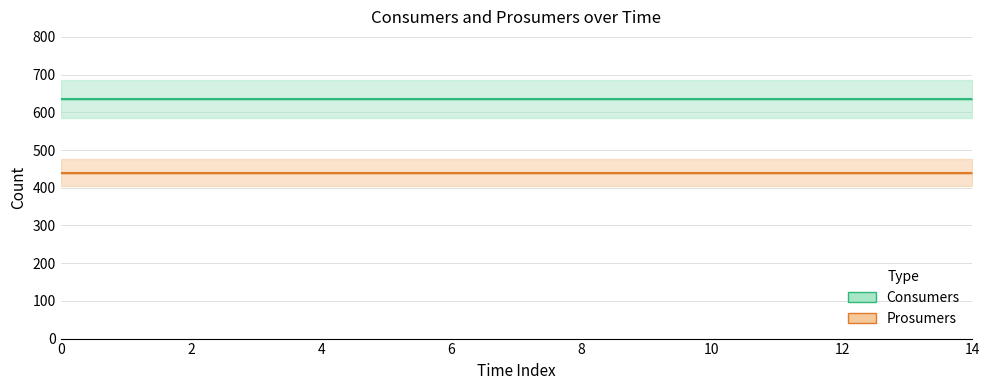

True or false: Consumers has more than 0 points higher than both neighbors.

False